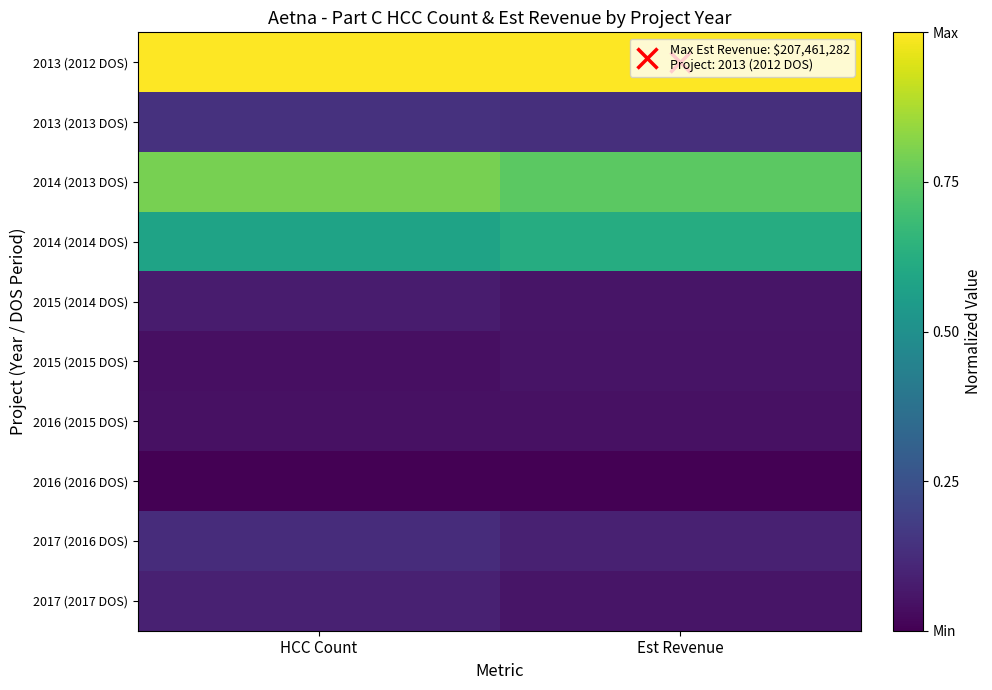

Count the number of categories in the chart.

2